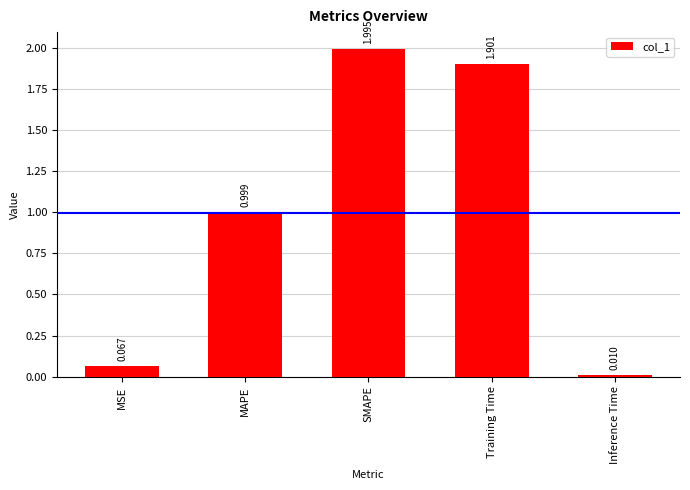

What is the value of the 3rd bar from the left?

2.0